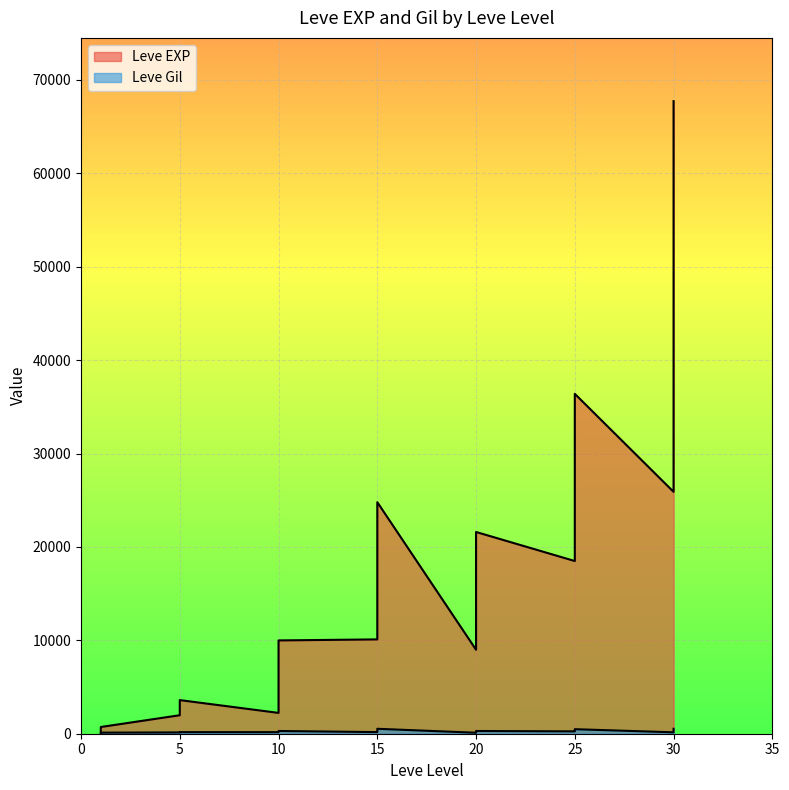

At which category does Leve EXP reach its first local valley?

1